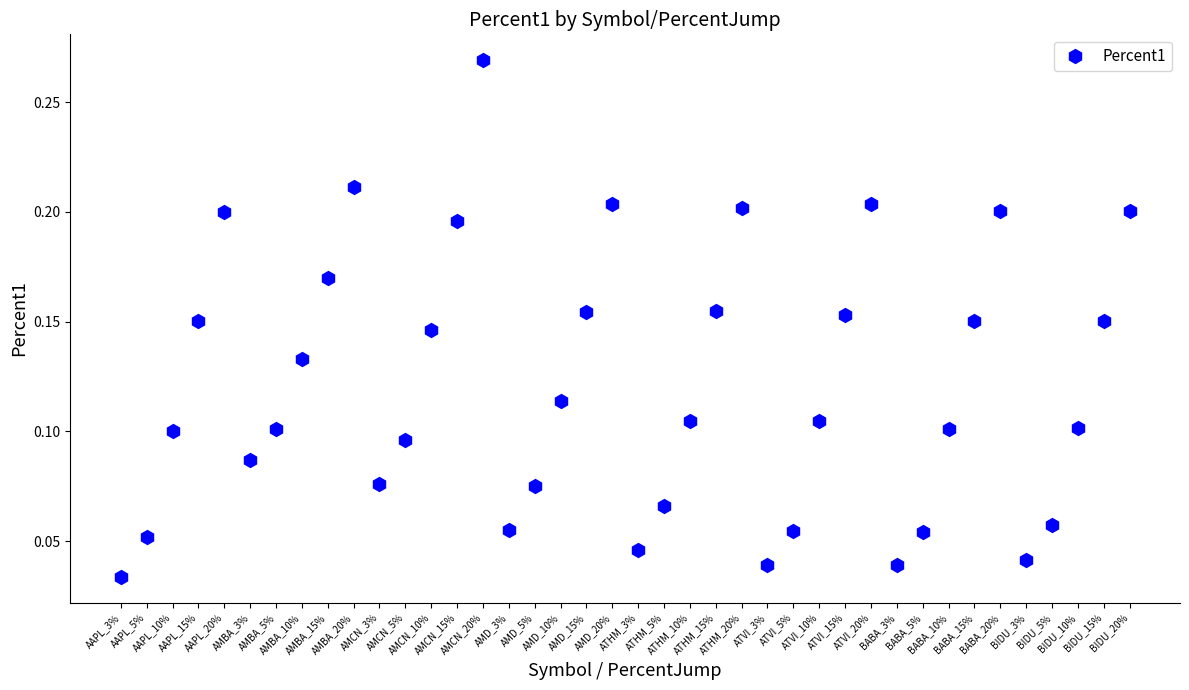

How many points are lower than both their immediate neighbors (excluding endpoints)?

7